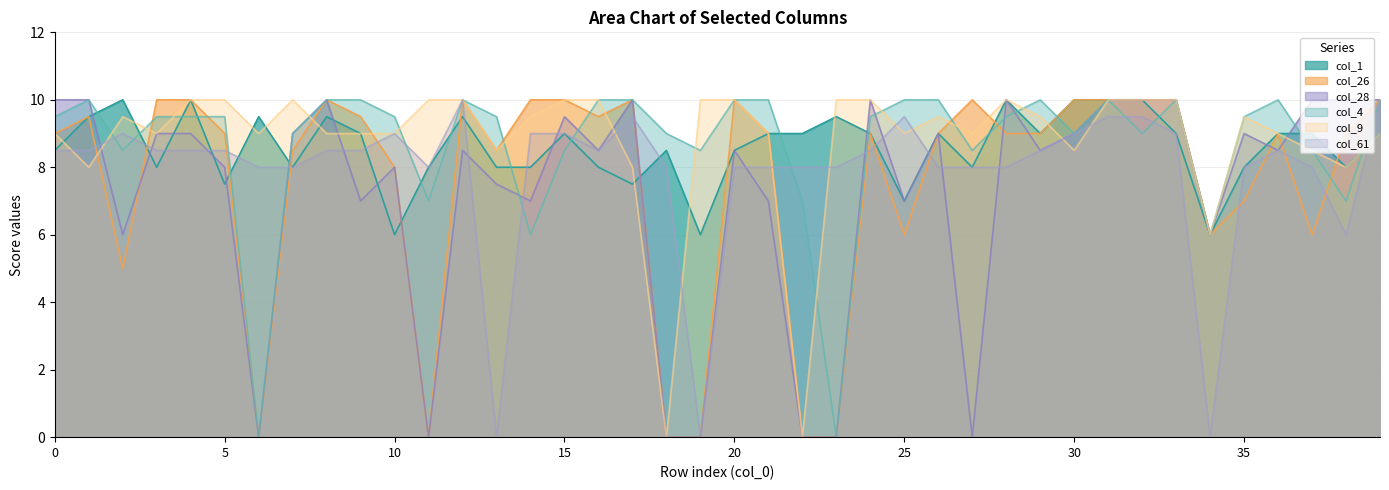

How many interior local peaks does the col_9 series have?

5